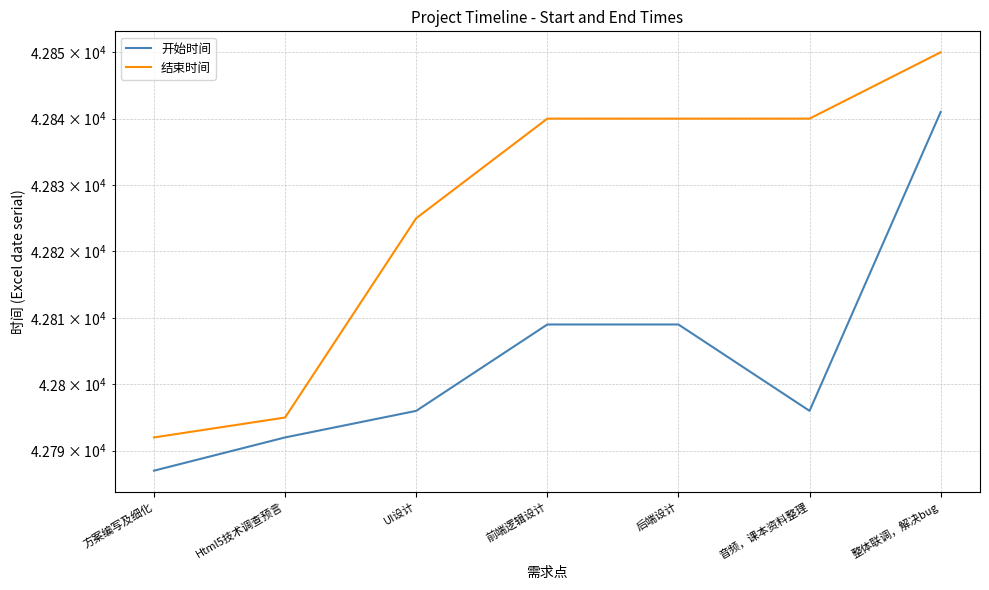

What is the sum of the 开始时间 values at 前端逻辑设计 and 方案编写及细化?

85596